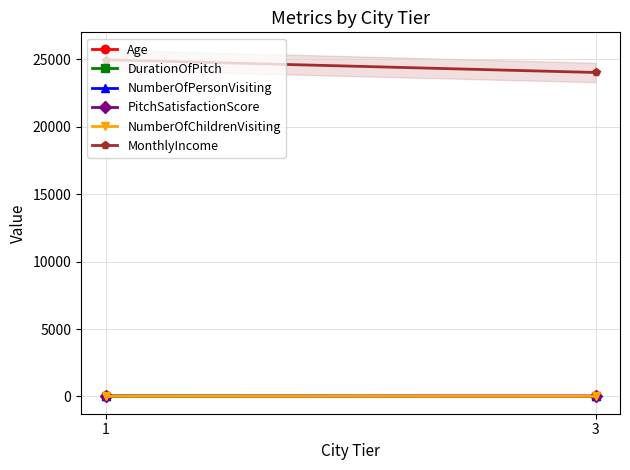

What is the difference between the maximum and minimum values in the MonthlyIncome series?

943.0